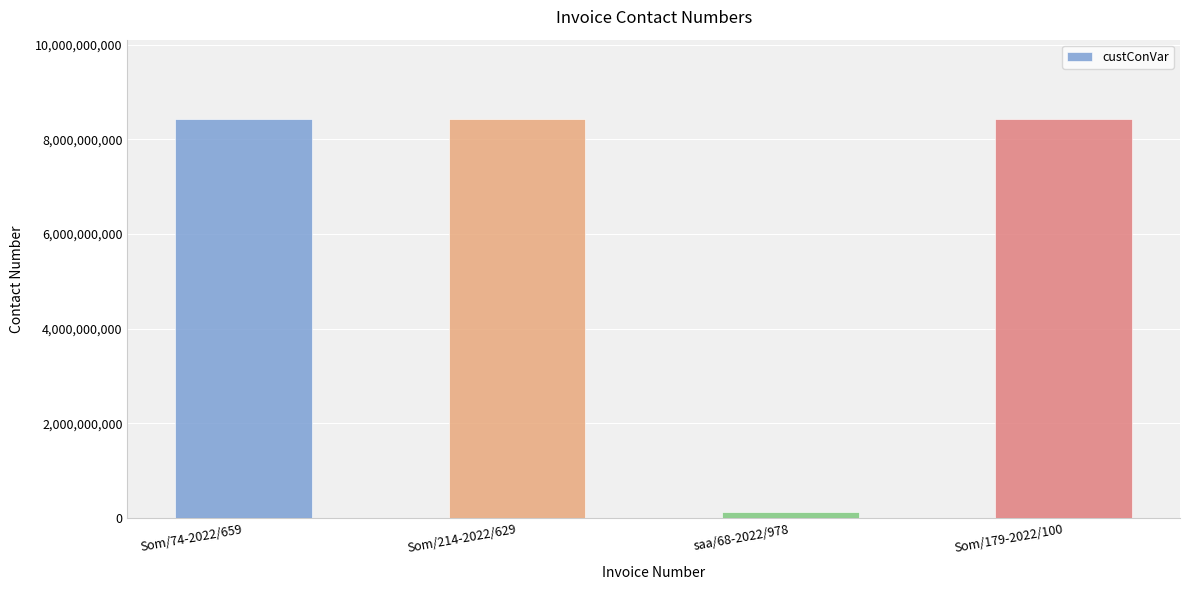

Reading right to left, list all the values displayed in this chart.

8421809460	123412312	8421809460	8421809460